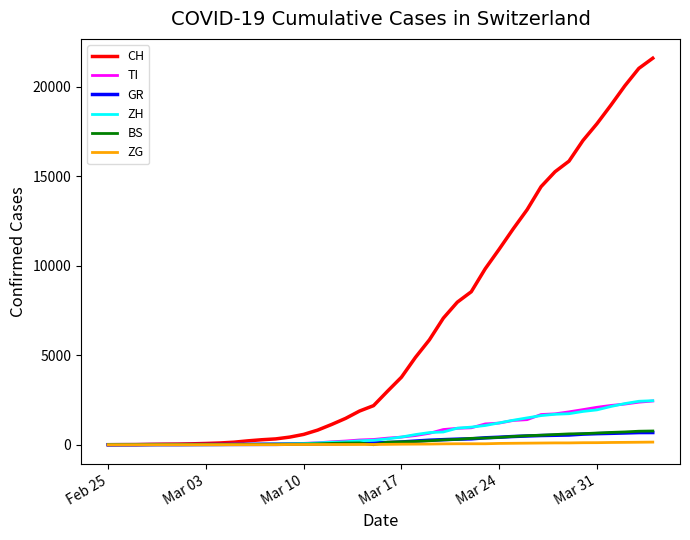

What is the maximum value for ZH?

2461